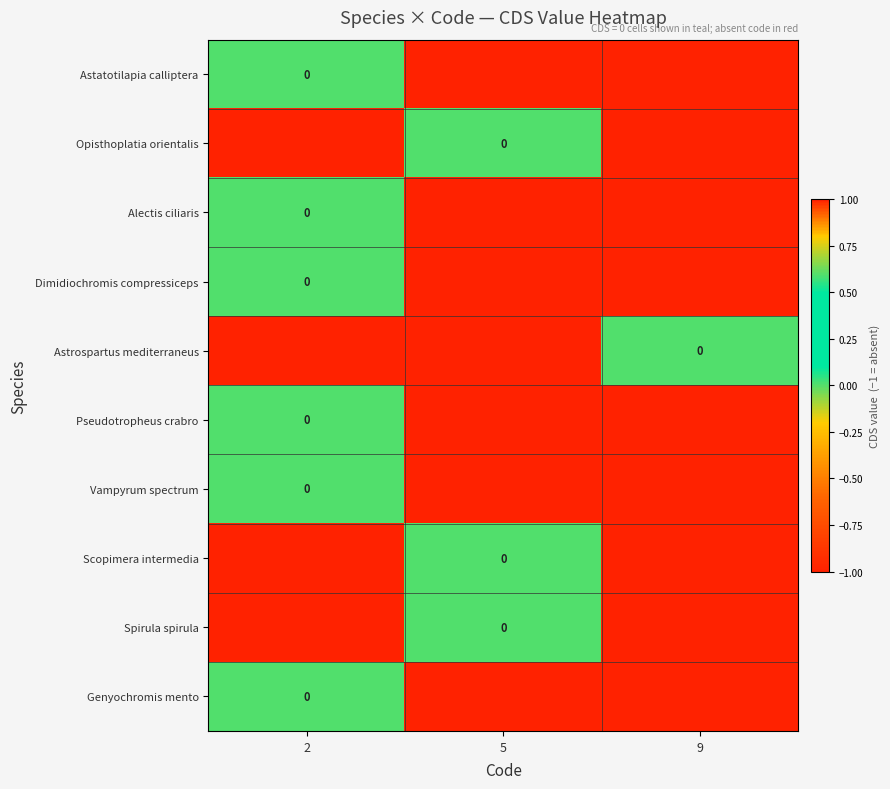

The Astatotilapia calliptera series shows 1 at 2. True or false?

False